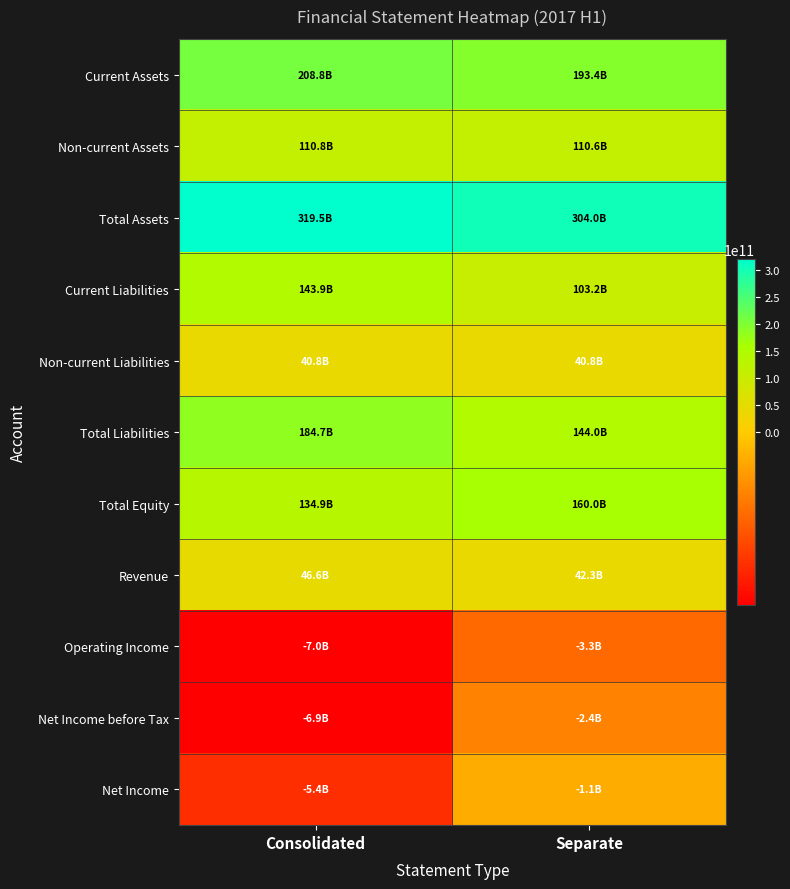

List the series in order of their peak value, lowest first.

Operating Income, Net Income before Tax, Net Income, Non-current Liabilities, Revenue, Non-current Assets, Current Liabilities, Total Equity, Total Liabilities, Current Assets, Total Assets